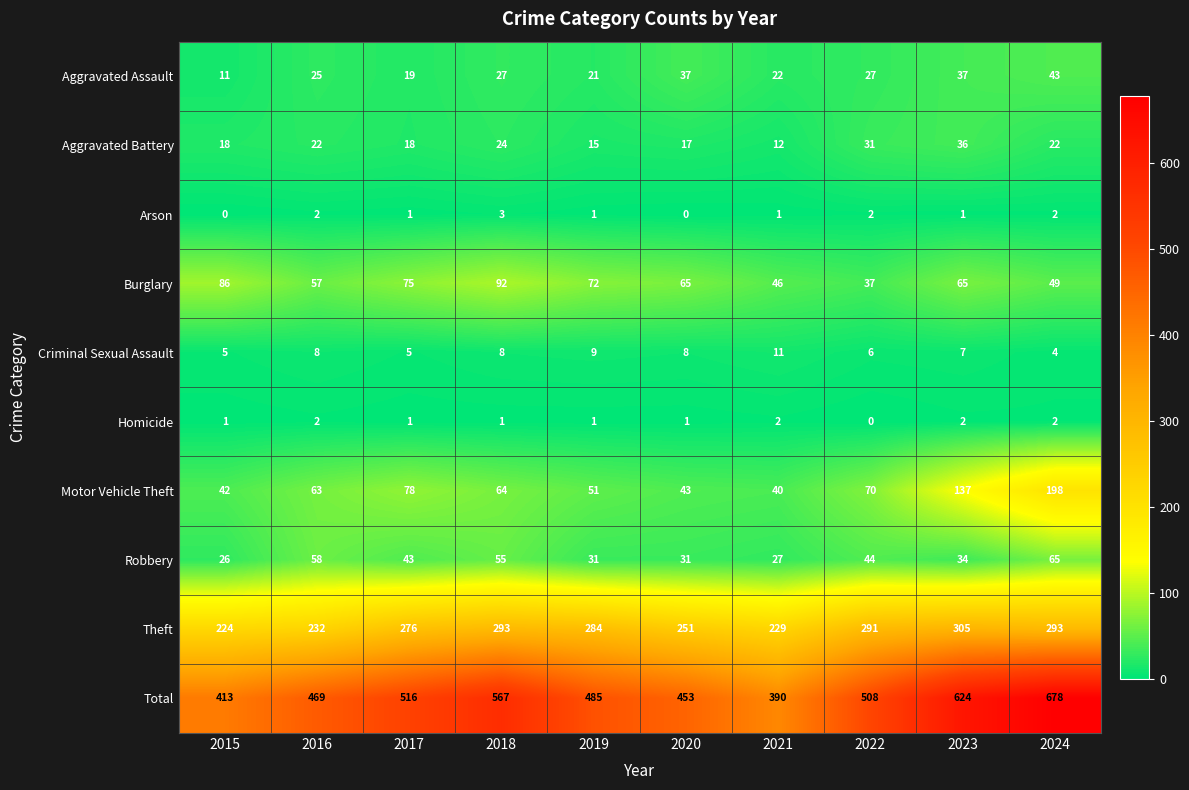

Where does the Total series first go above 508?

2017